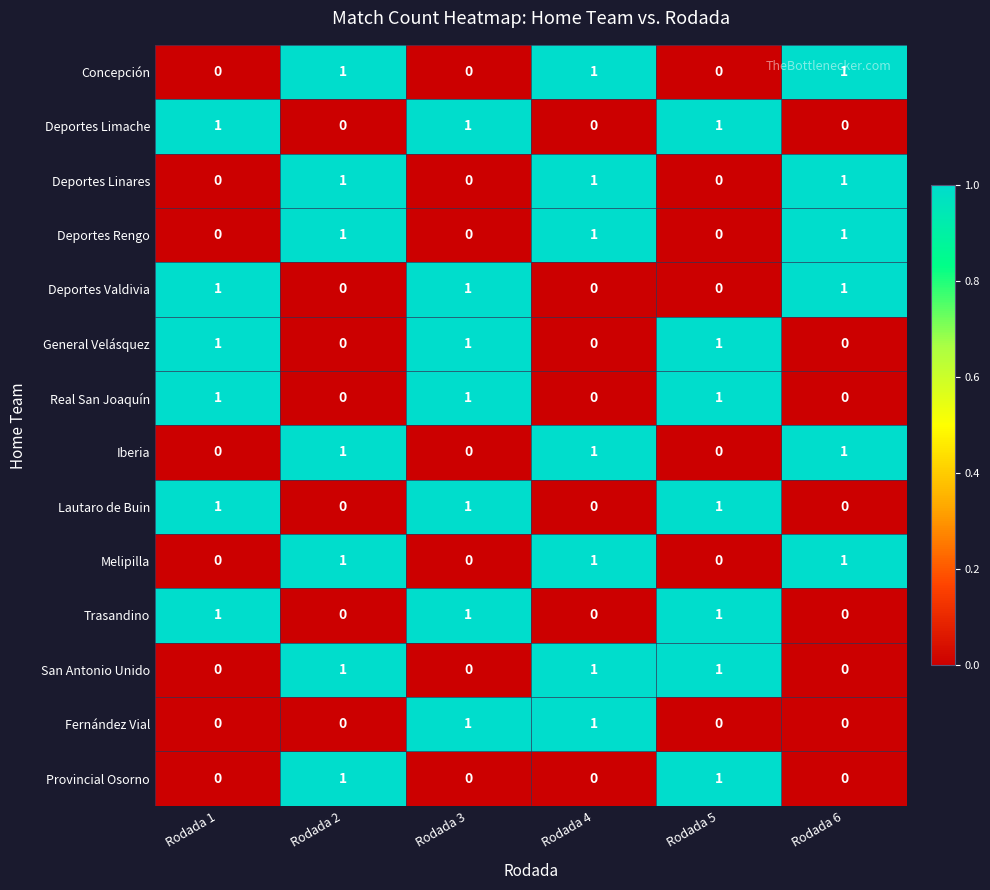

Is the value of General Velásquez at Rodada 5 greater than the value of Lautaro de Buin at Rodada 6?

Yes